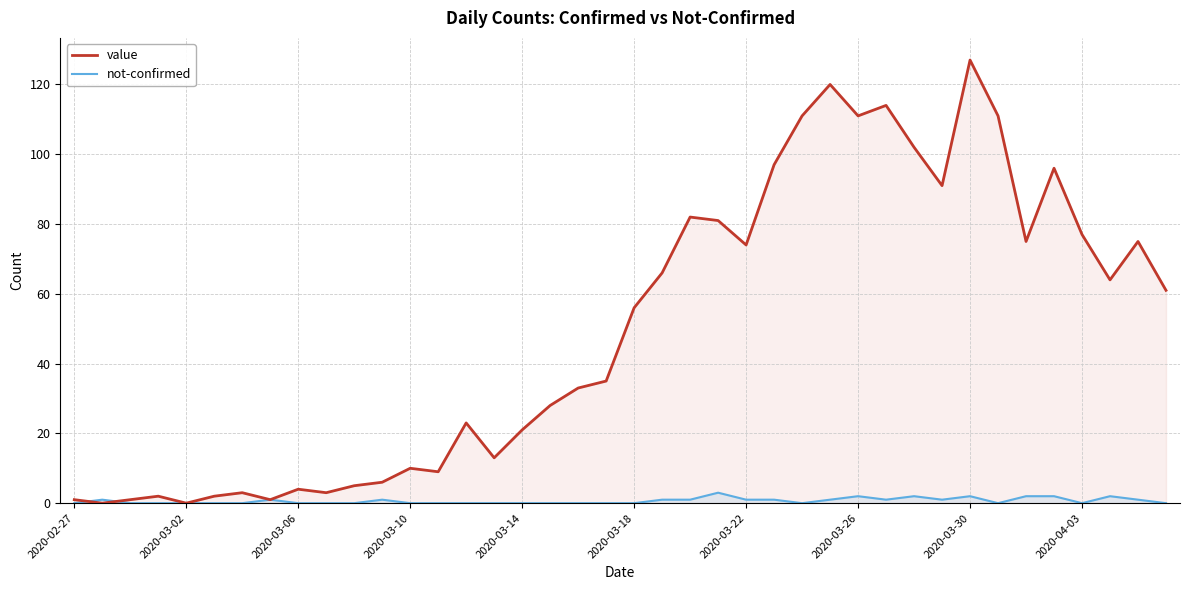

List the series in order of their overall mean, highest first.

value, not-confirmed